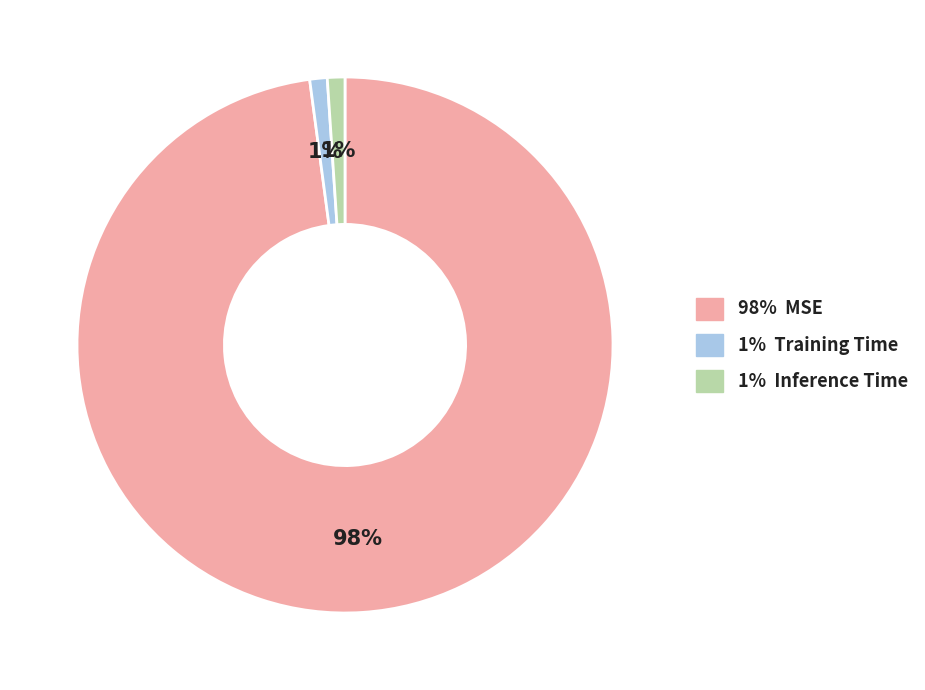

How many segments does this pie chart have?

3